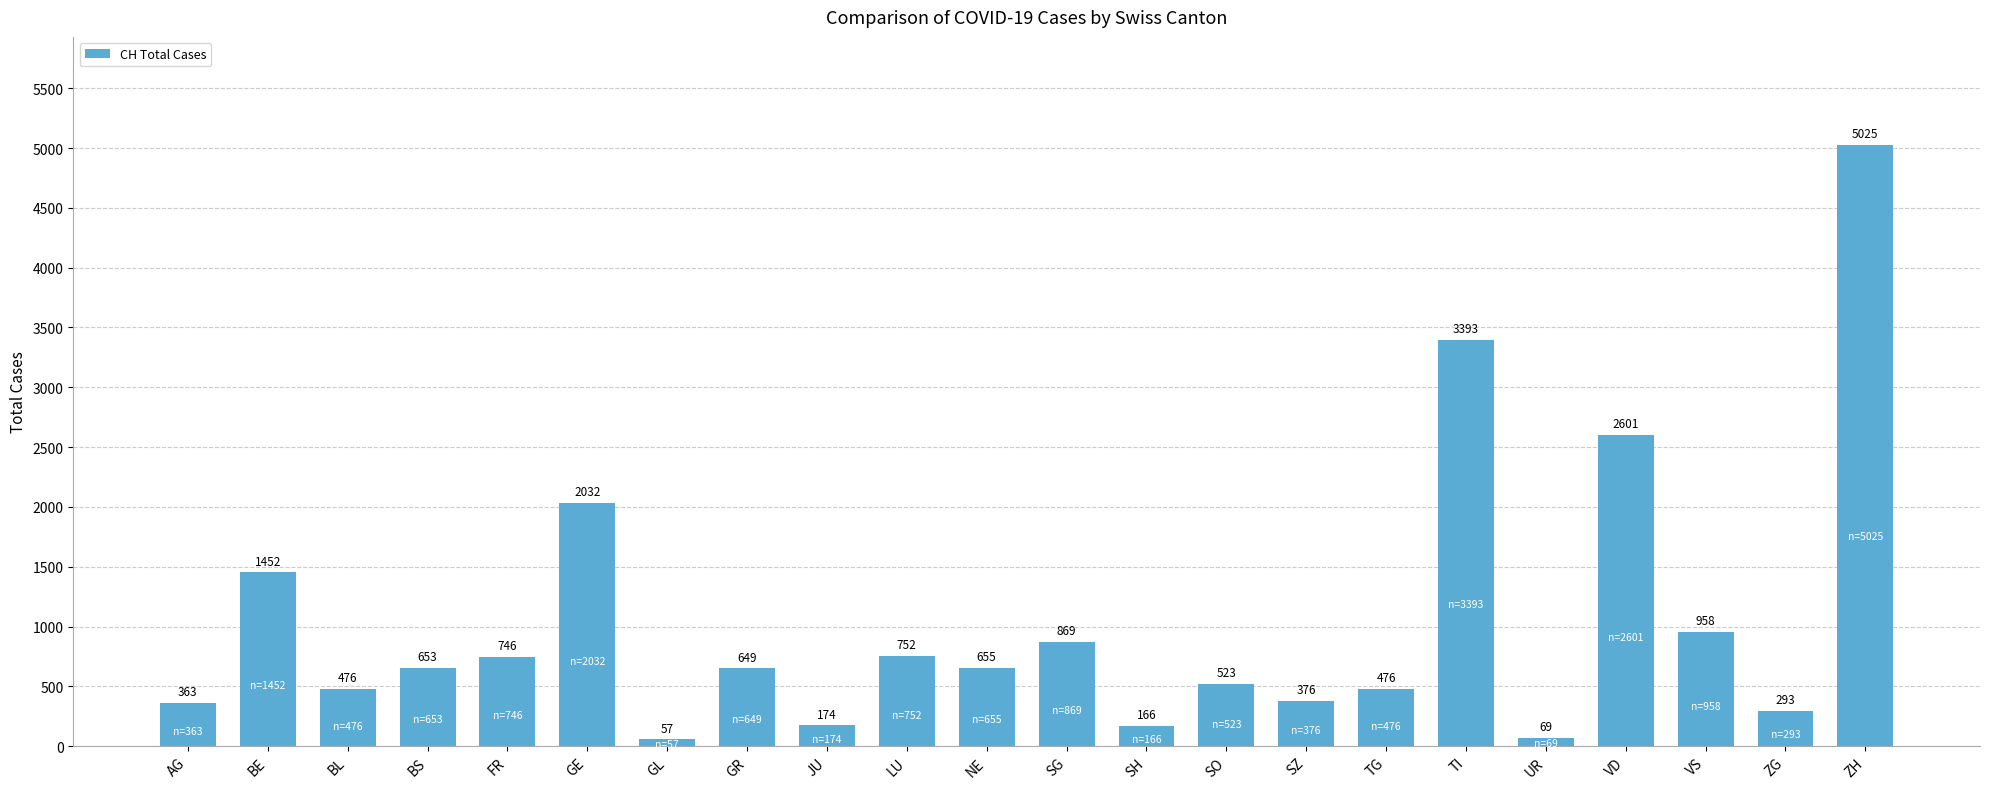

What is the approximate value at GL, to the nearest 10?

60